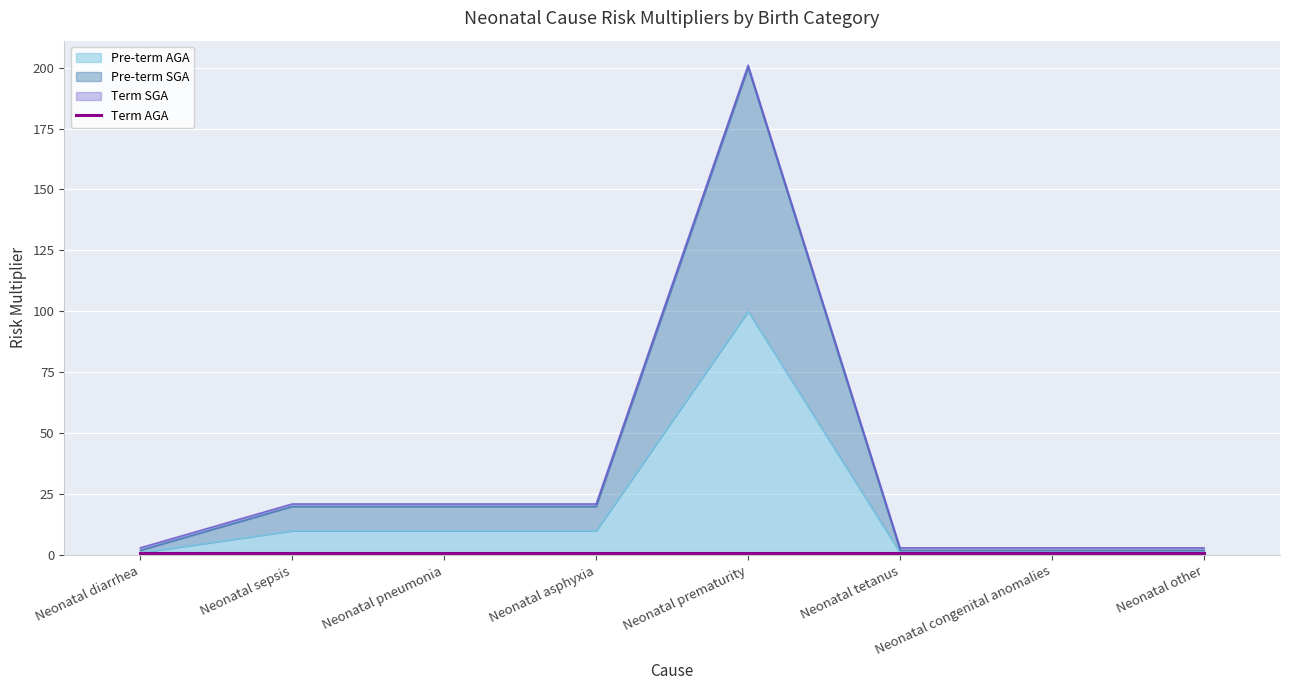

Which series has the widest spread of values?

Pre-term SGA